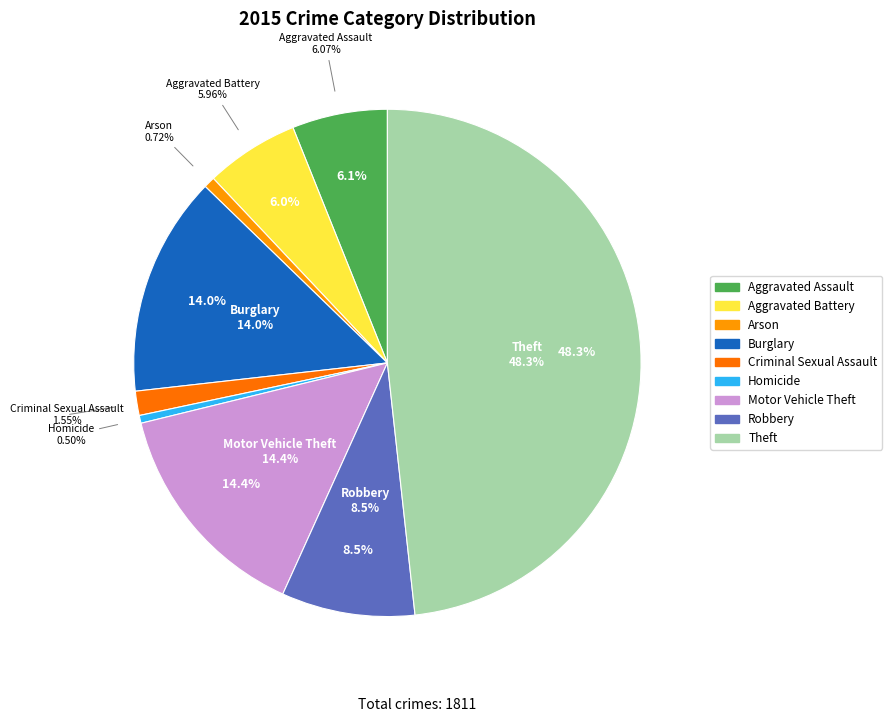

Is it true that Aggravated Assault is 1% of the pie?

False